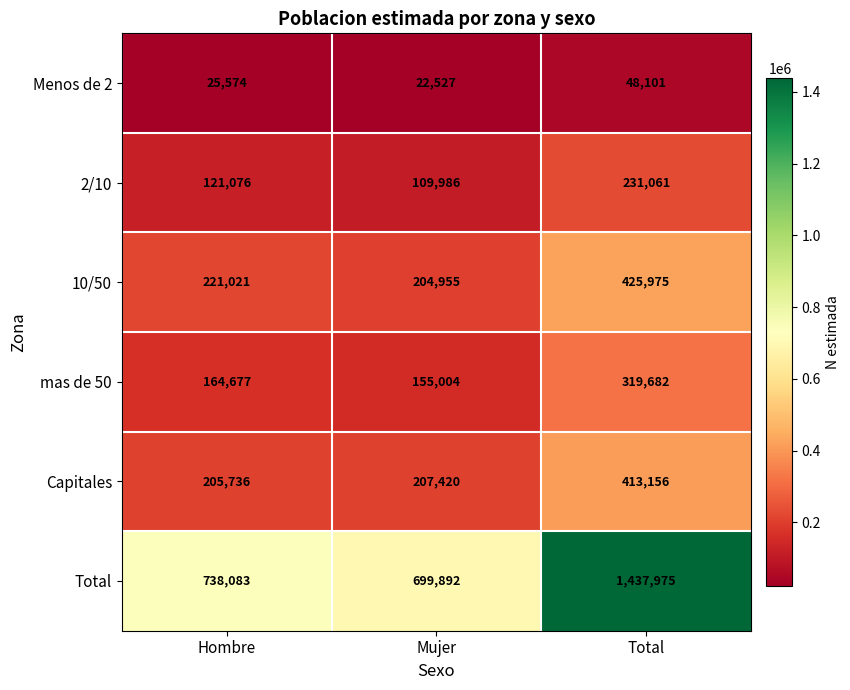

What is the approximate value of Total at Total, to the nearest 50?

1438000